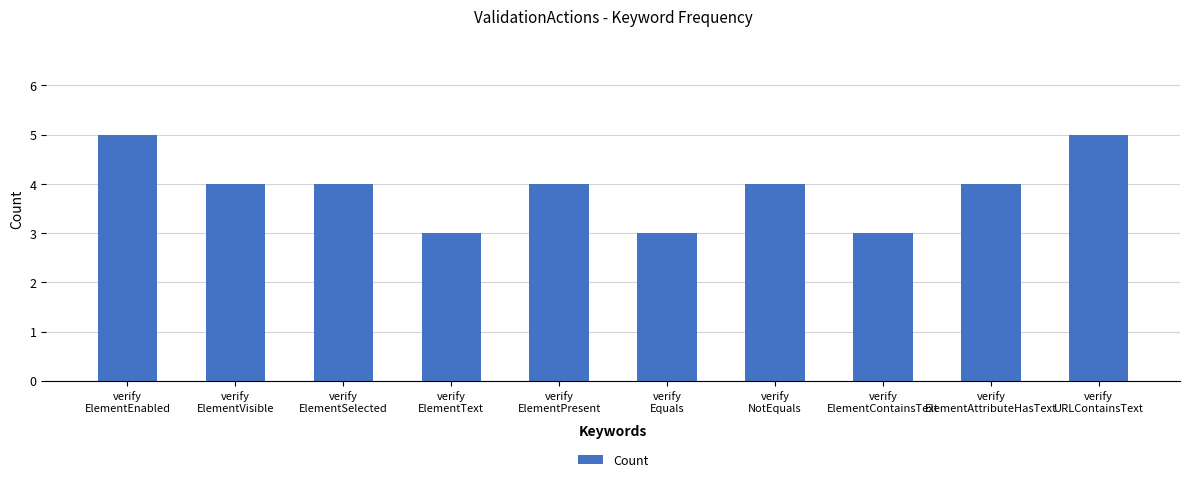

What position from the left is verify
NotEquals?

7